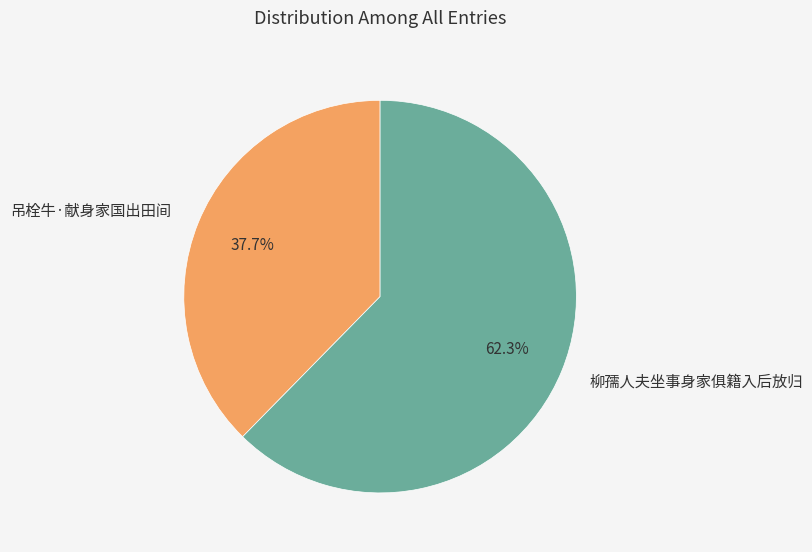

Is it true that 吊栓牛·献身家国出田间 is 30% of the pie?

False